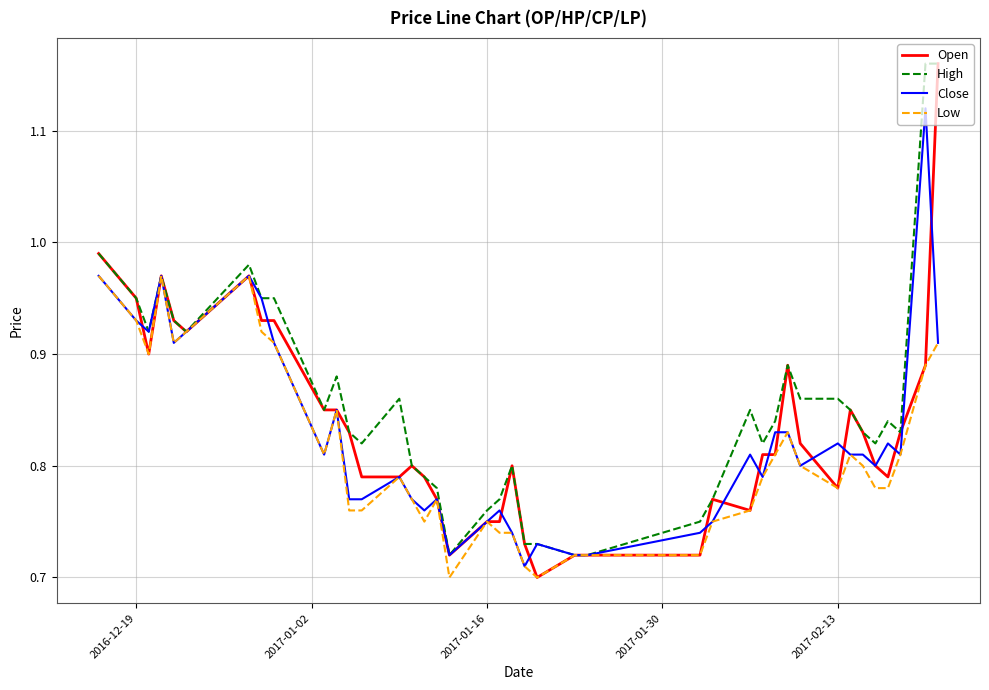

List the series in order of their overall mean, lowest first.

Low, Close, Open, High